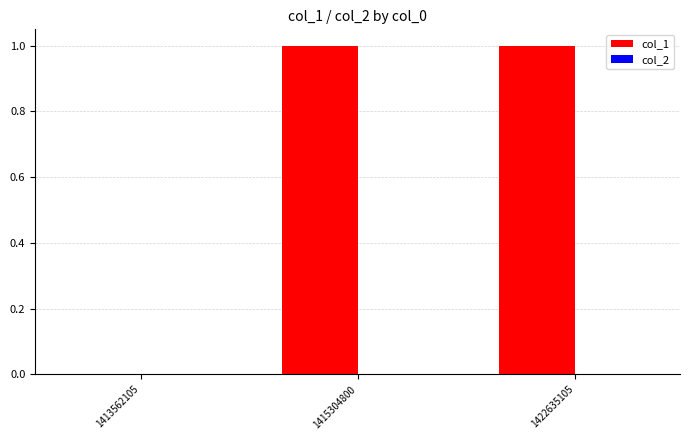

True or false: the data shows 1 at 1415304800.

True